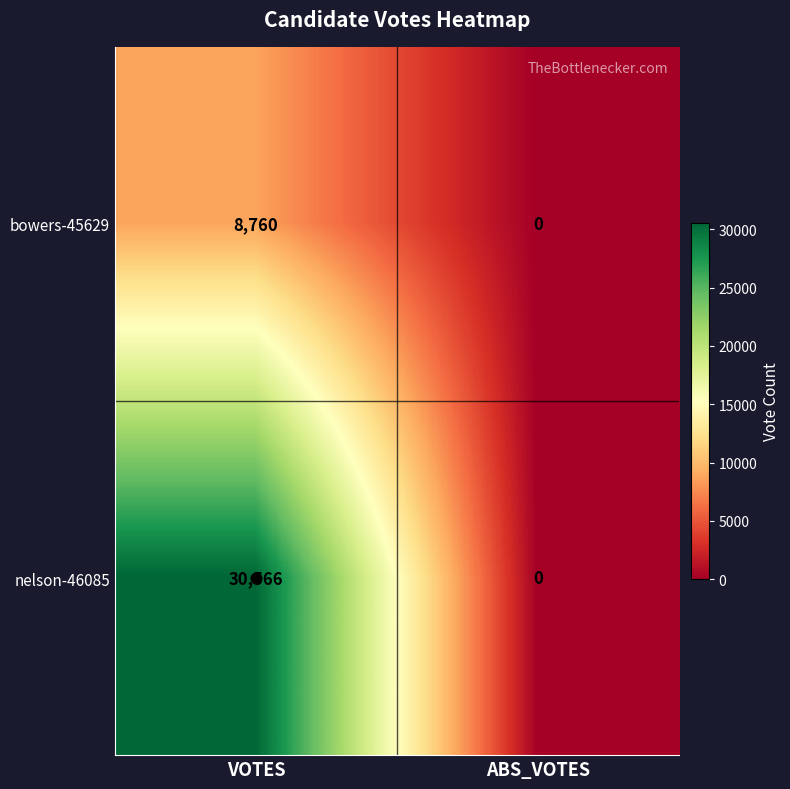

Rank the series by their average value, from highest to lowest.

nelson-46085, bowers-45629